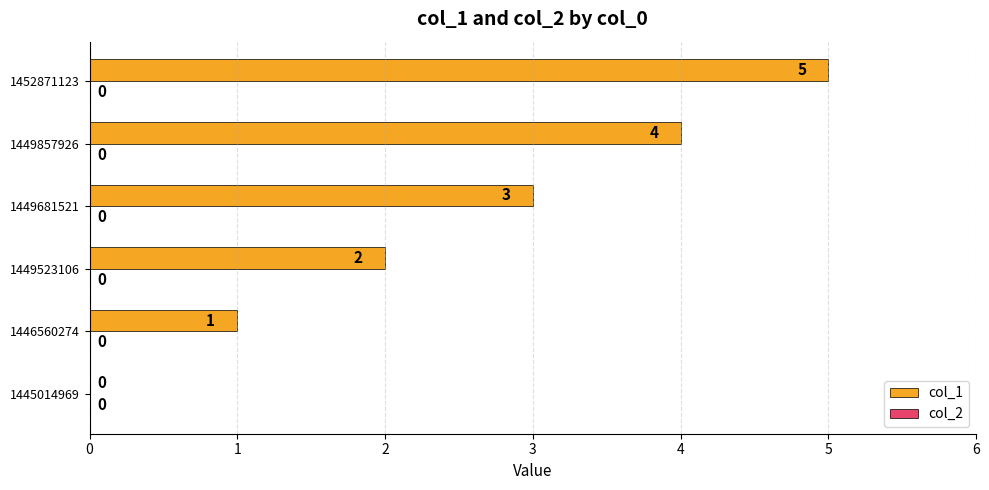

How many values are above zero?

5